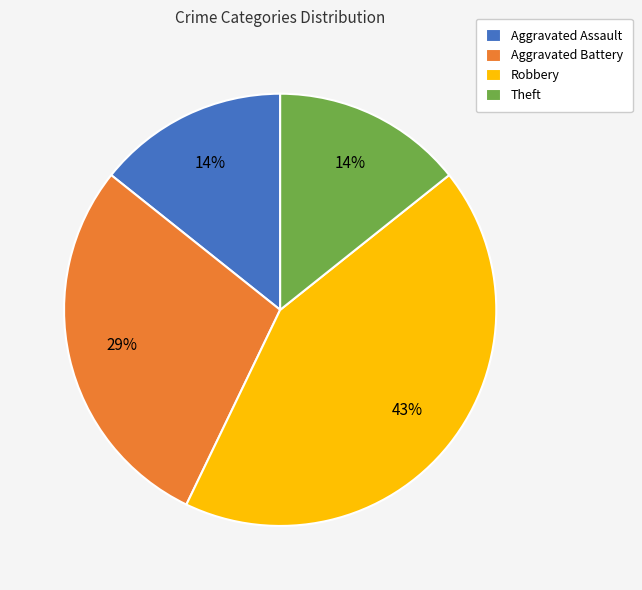

What percentage is the Theft slice, to the nearest percent?

14%